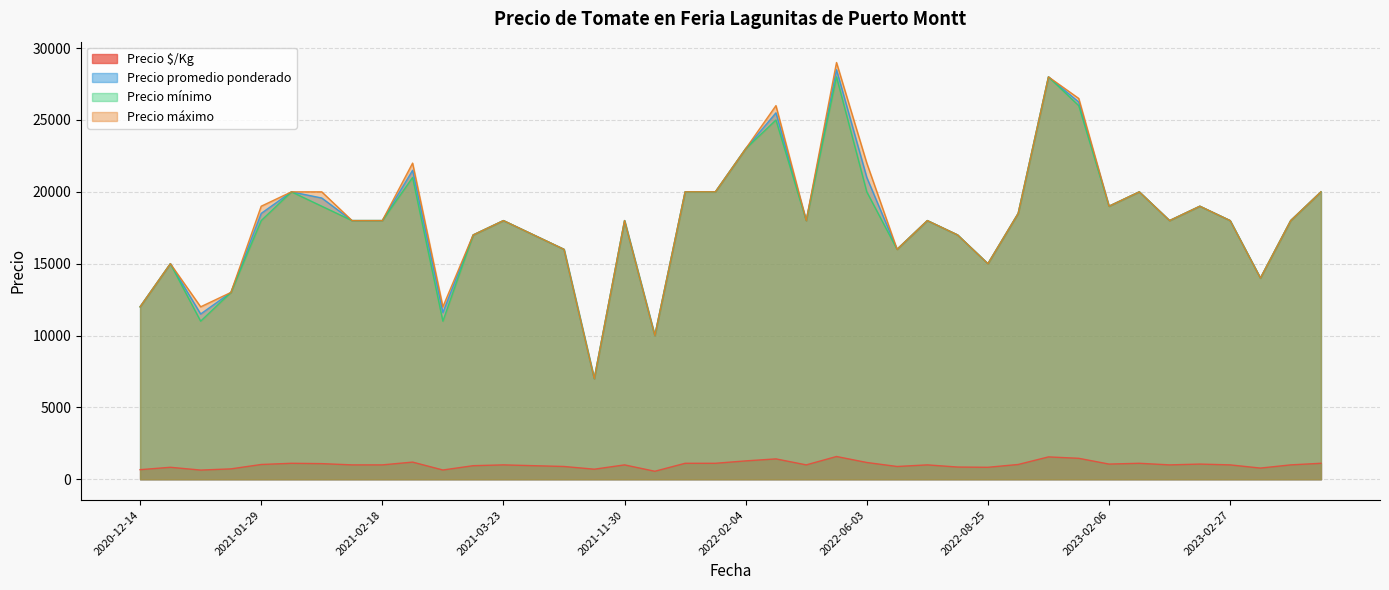

How many interior local valleys does the Precio promedio ponderado series have?

10